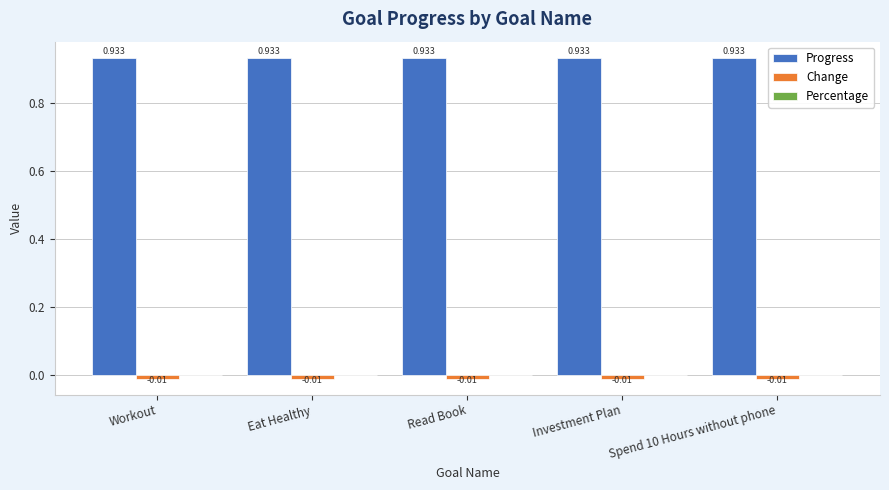

Which series has the largest total across all categories?

Progress